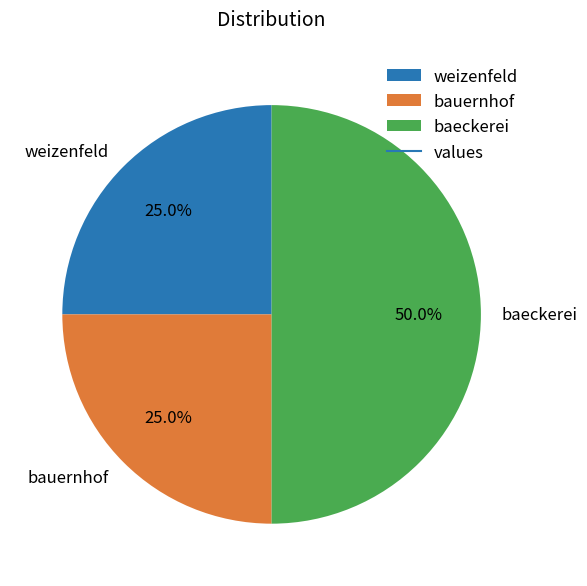

What is the total percentage of bauernhof and baeckerei?

75.0%